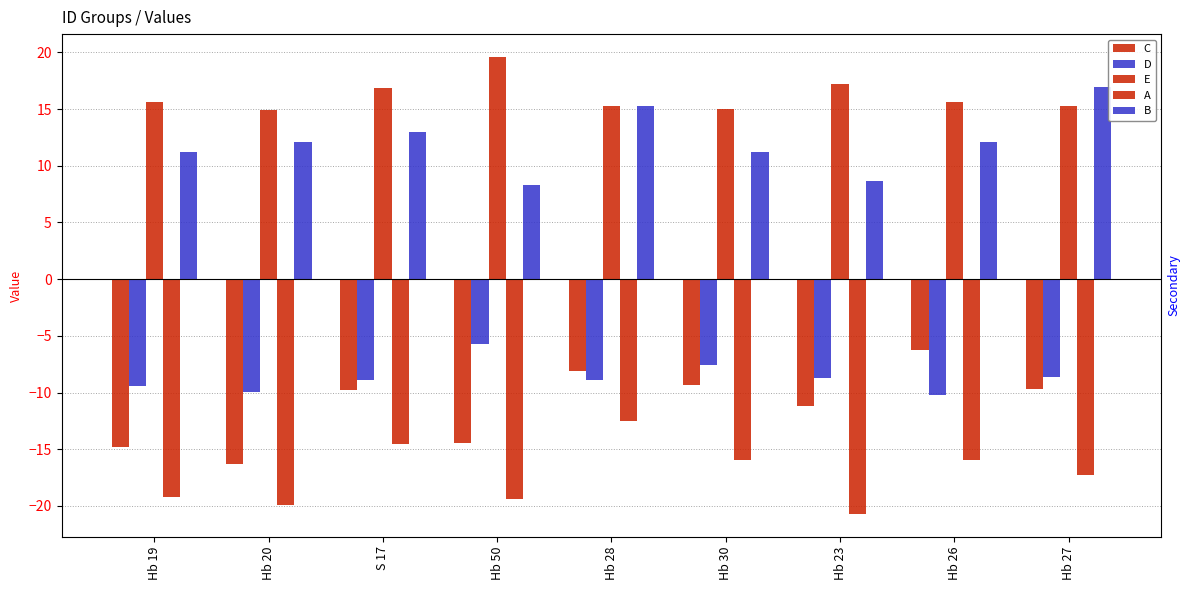

How many distinct data groups are displayed?

5